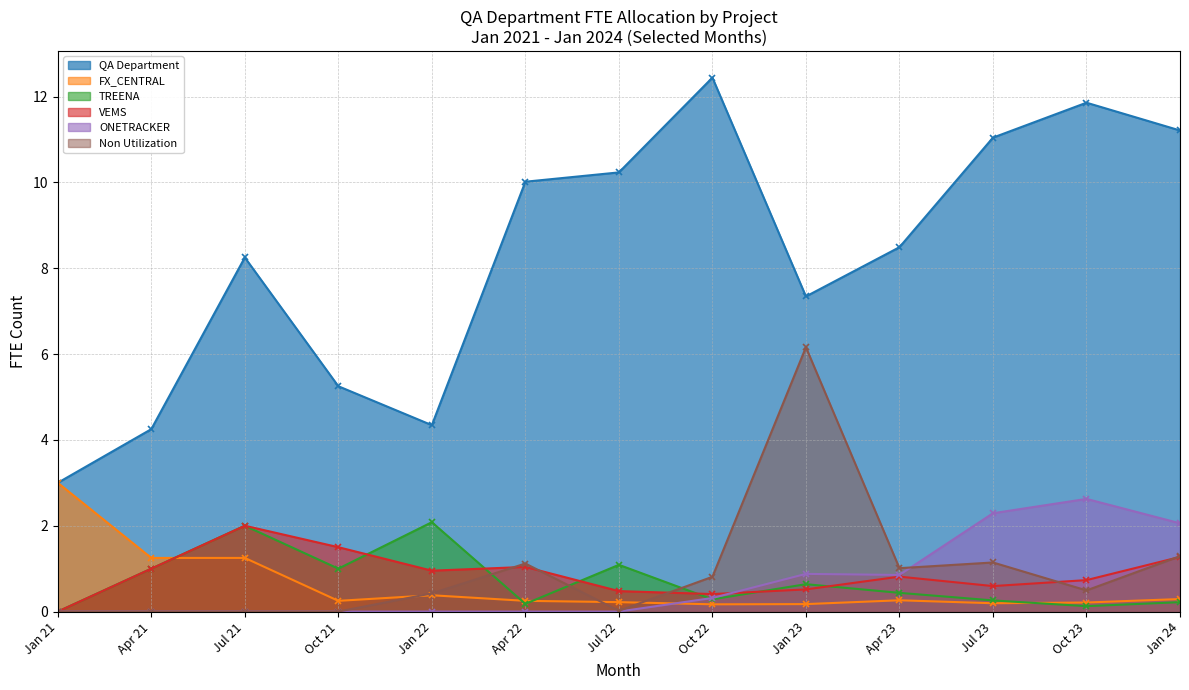

The QA Department series shows 2.5 at Oct 23. True or false?

False